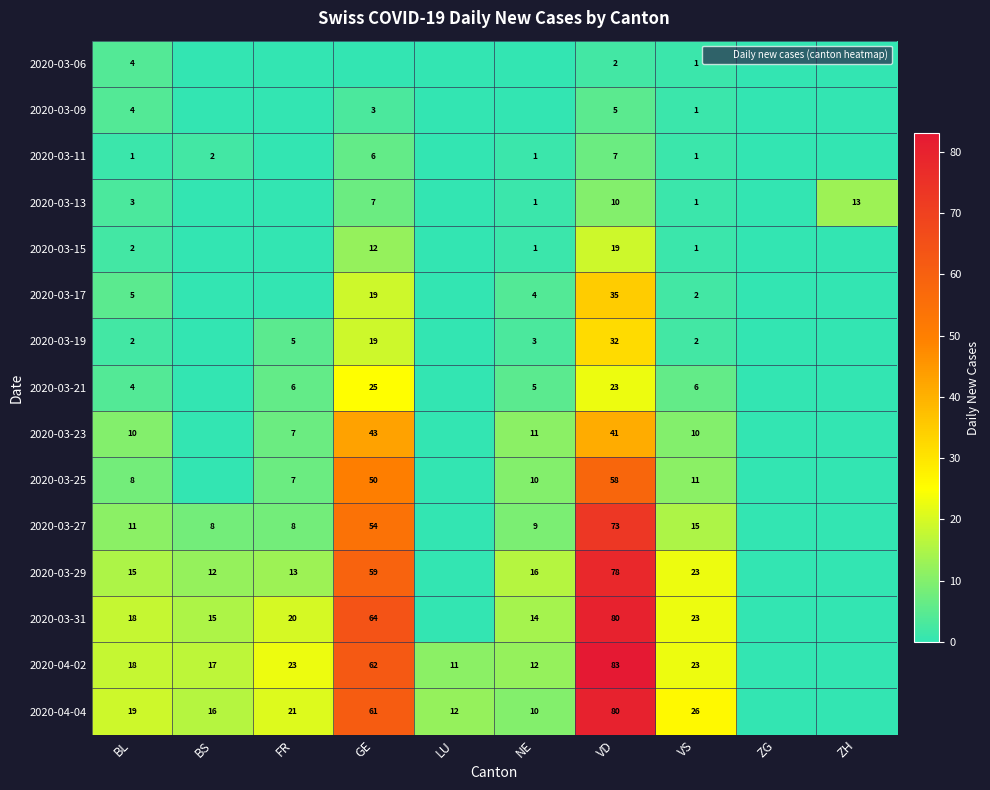

Which series has the widest spread of values?

2020-04-02